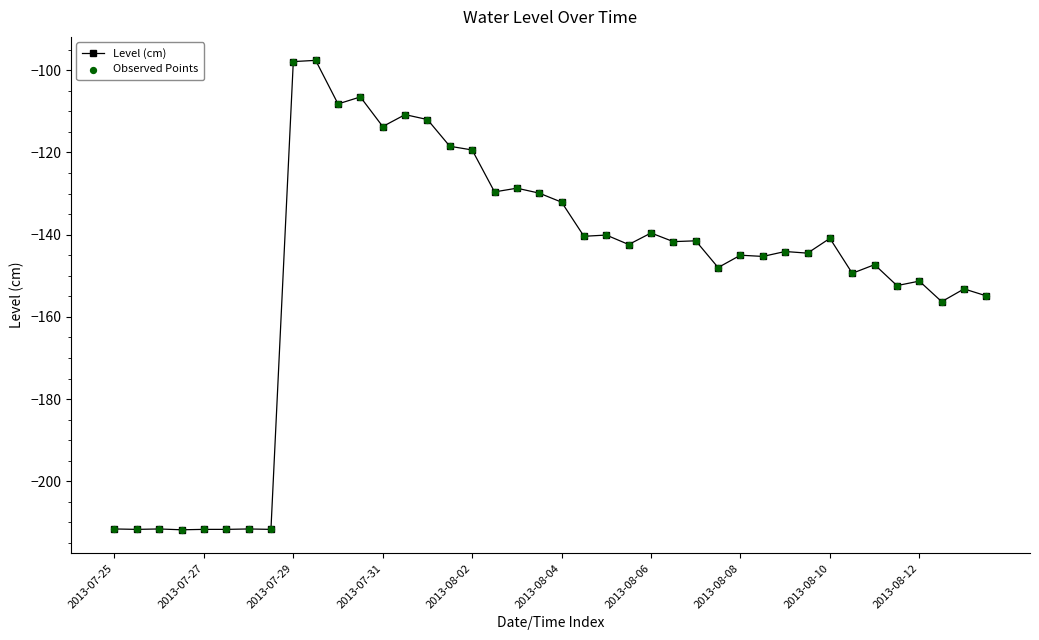

What is the greatest value displayed?

-97.6